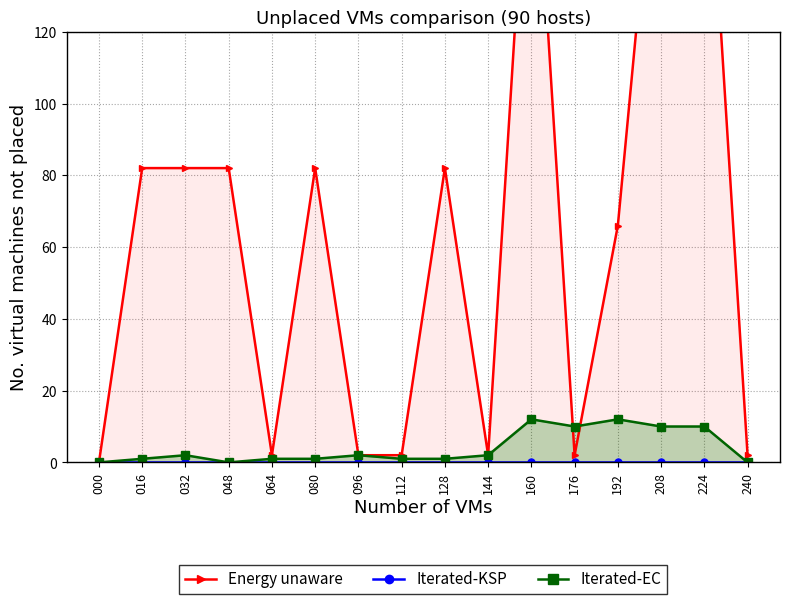

Reading left to right, transcribe all the data shown in this chart.

Energy unaware: 0	82	82	82	2	82	2	2	82	2	194	2	66	194	194	2
Iterated-KSP: 0	0	0	0	0	0	0	0	0	0	0	0	0	0	0	0
Iterated-EC: 0	1	2	0	1	1	2	1	1	2	12	10	12	10	10	0